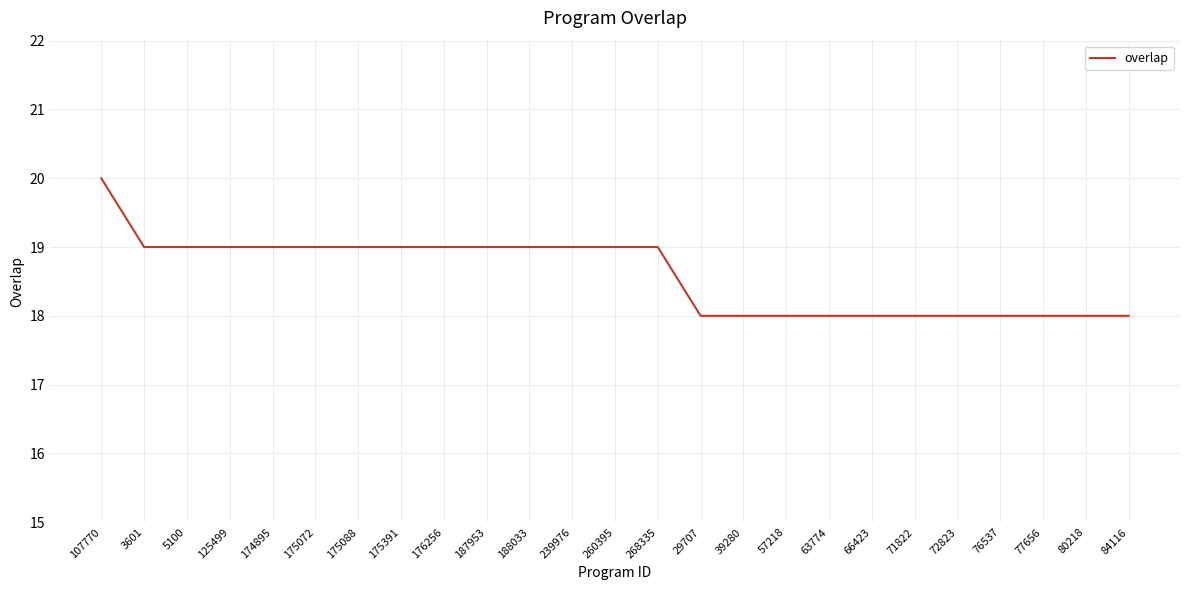

What position from the left is 188033?

11